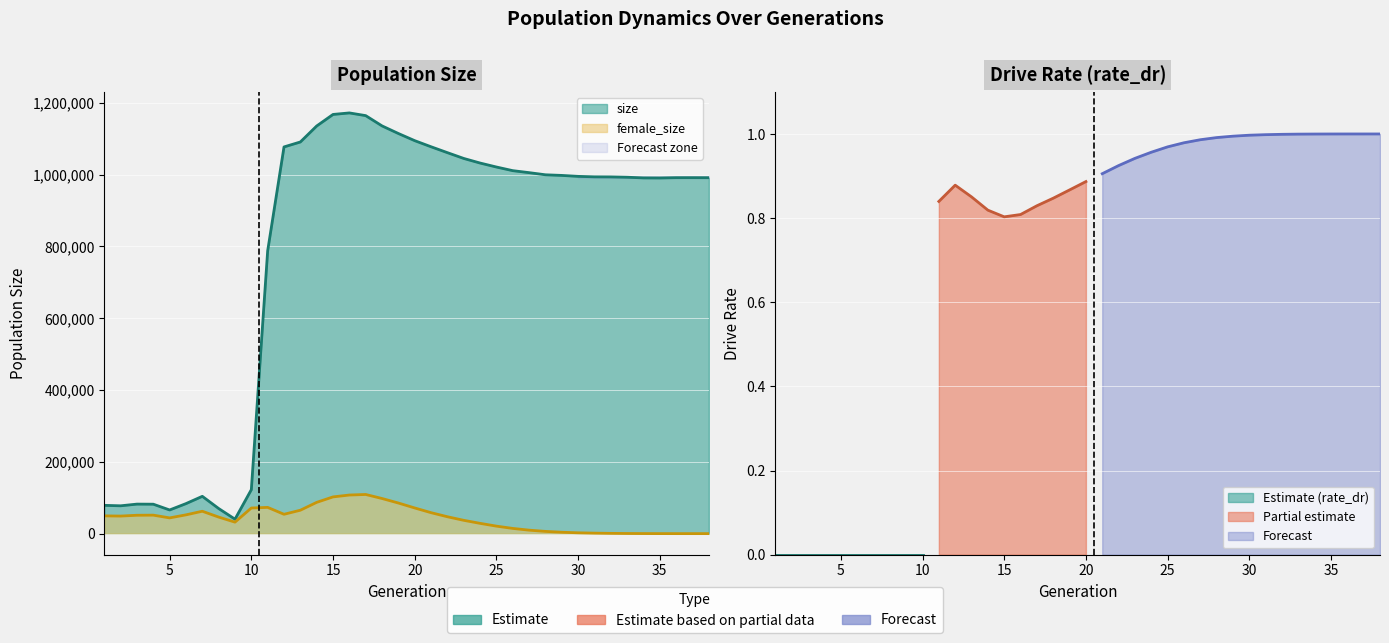

How many lines are shown in the chart?

2